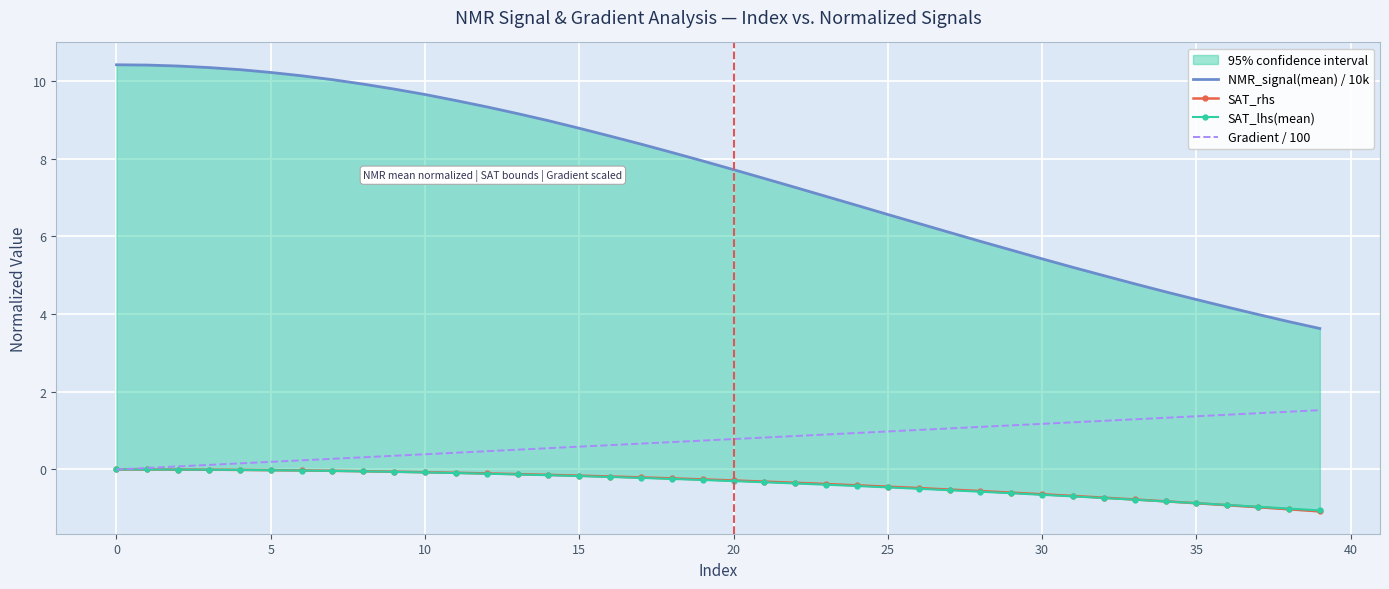

True or false: SAT_lhs(mean) has a value of -1.4 at 35.

False